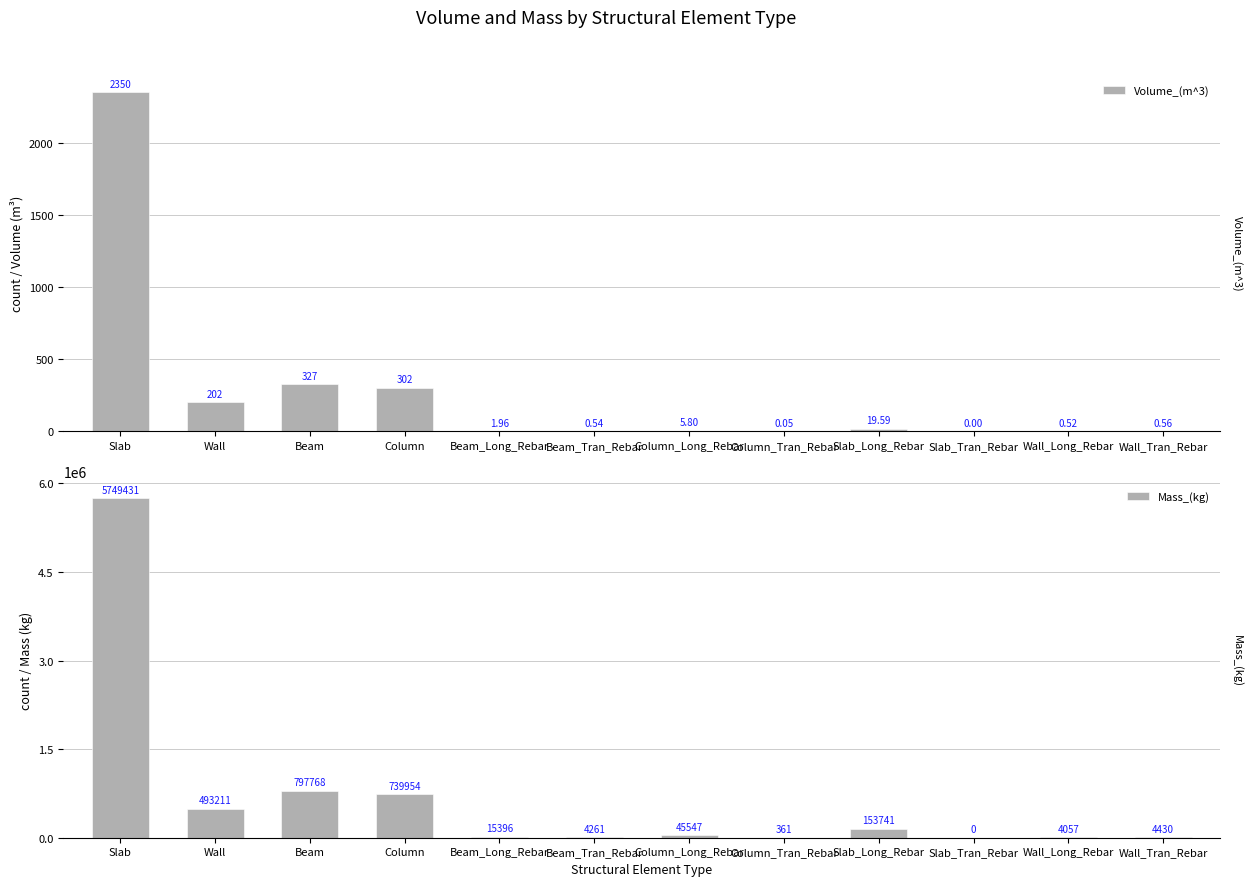

What is the difference between the highest and lowest values at Wall_Long_Rebar?

4056.9